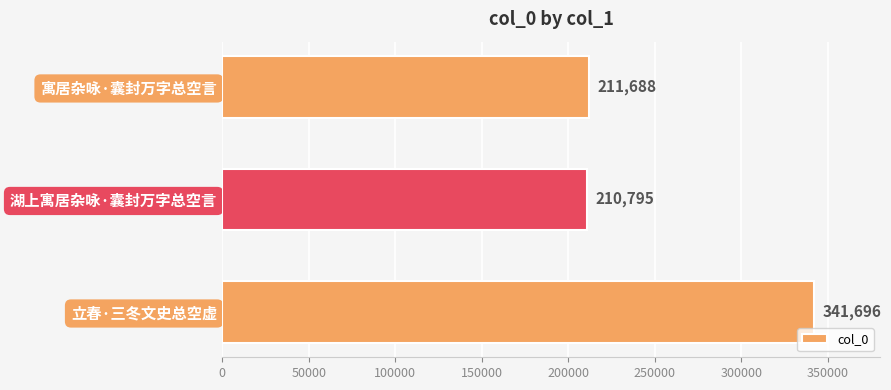

Reading bottom to top, list all the values displayed in this chart.

341696	210795	211688